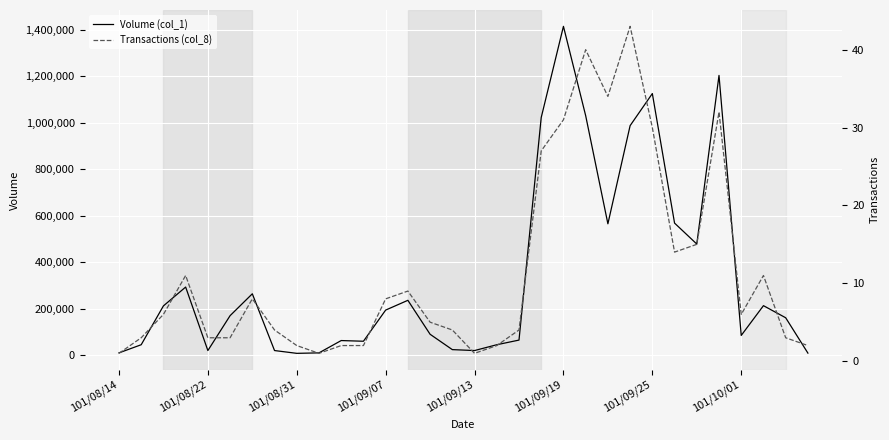

At how many categories does at least one series exceed 1358643?

1